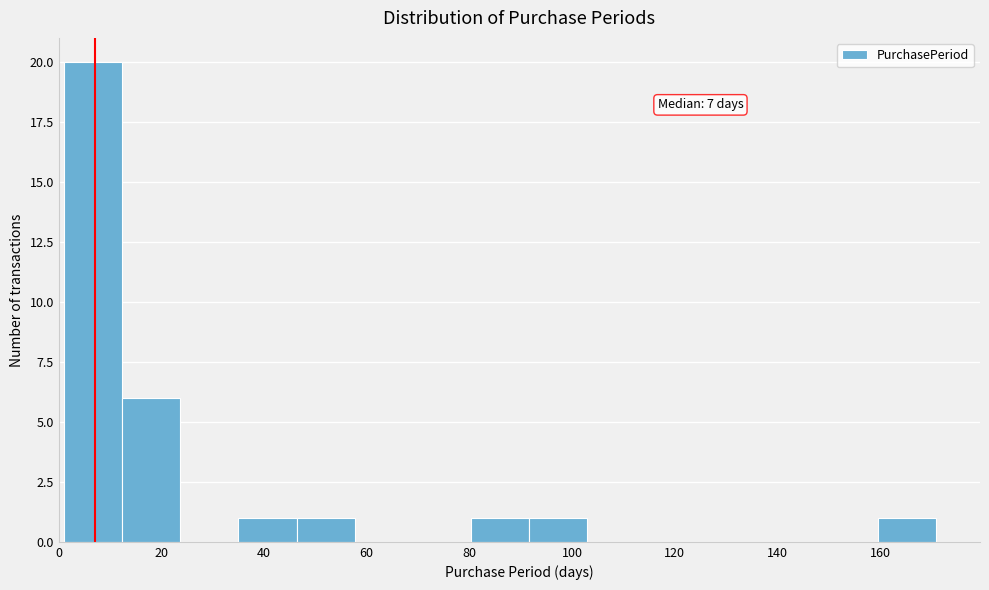

Which range on the x-axis has the tallest bar?

2 to 12